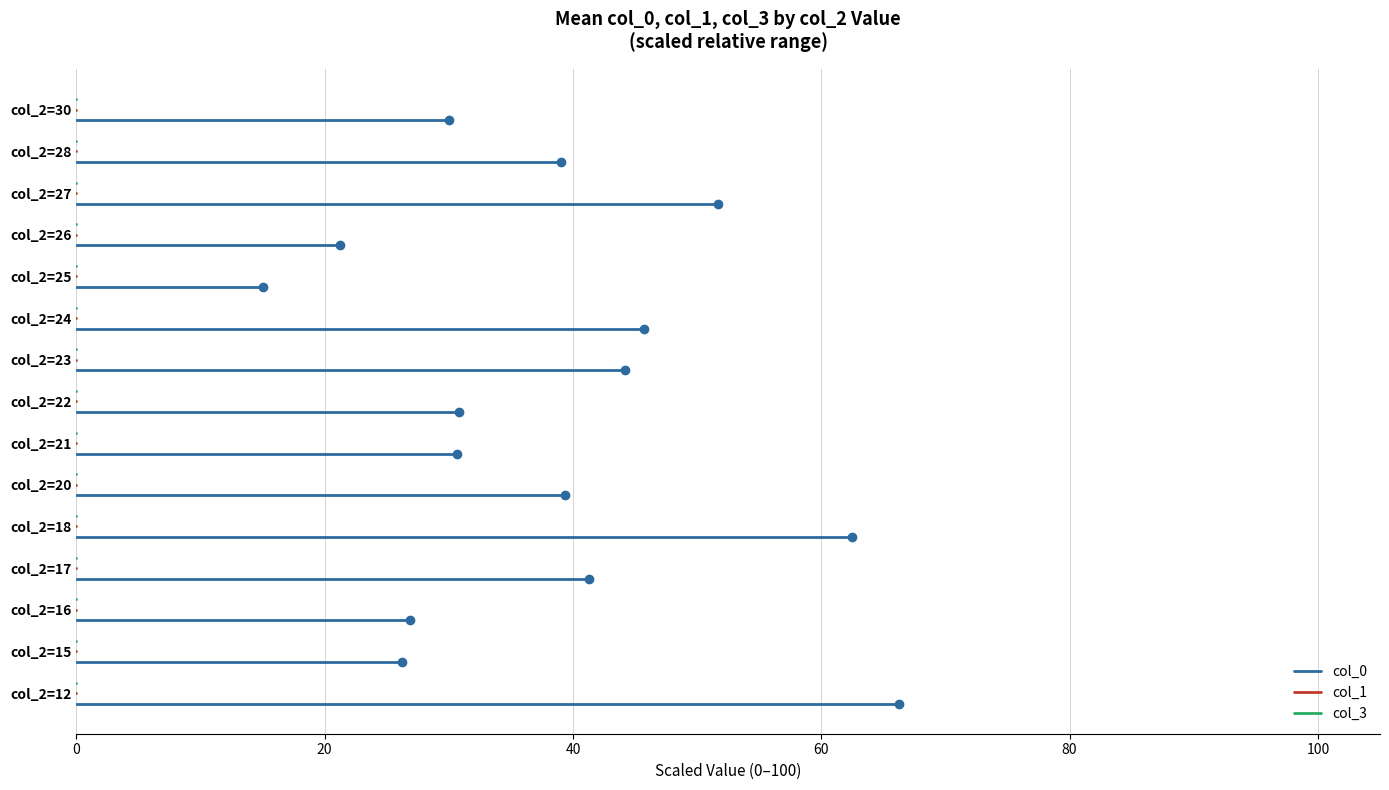

True or false: col_0 has a value of -0.4 at 20.

False